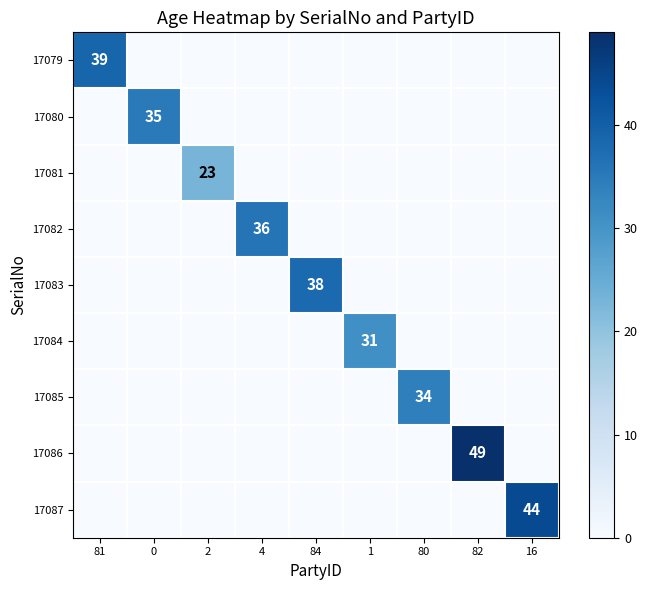

True or false: 17084 has a value of 11 at 1.

False